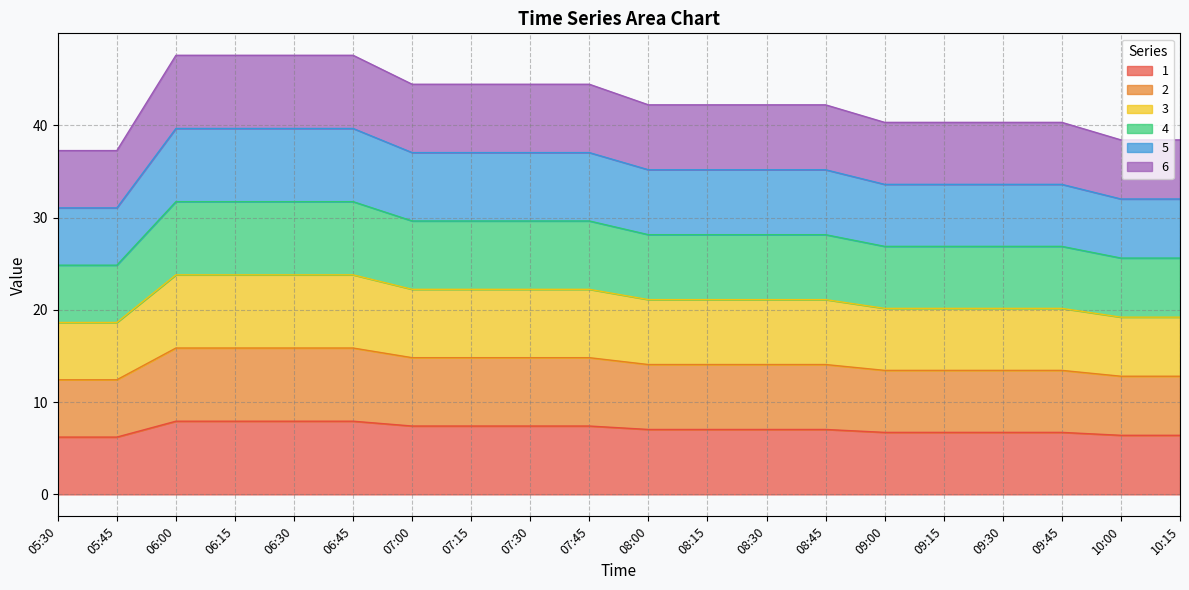

In 2, how many points are lower than both neighbors (excluding endpoints)?

2